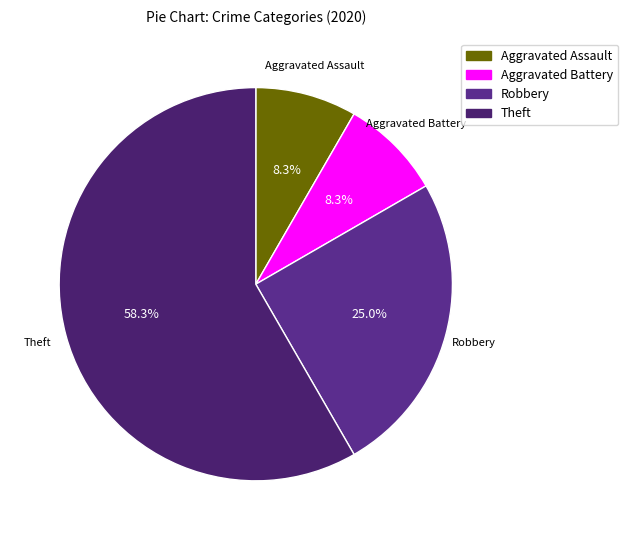

What is the ratio of the value at Theft to the value at Aggravated Assault?

7.0